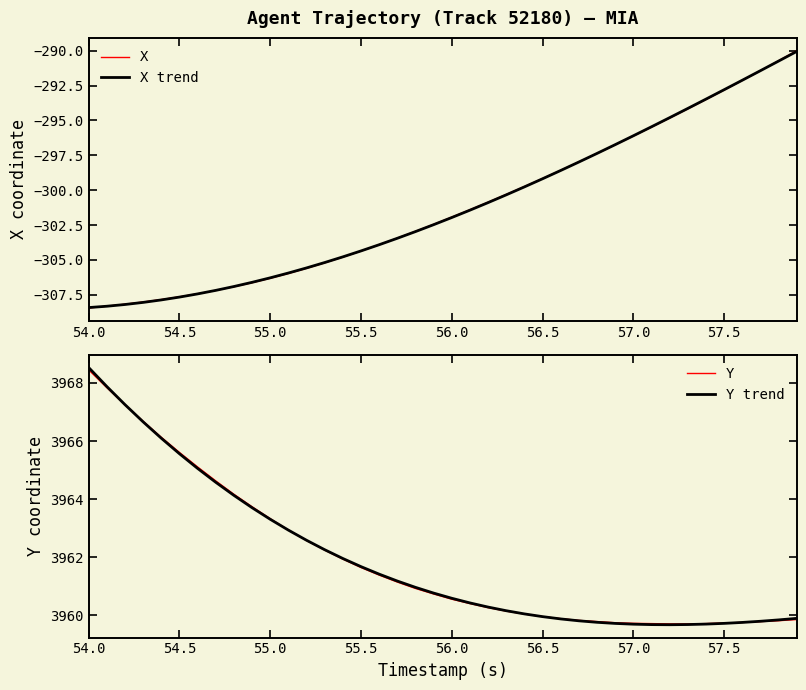

Which series has the widest spread of values?

X